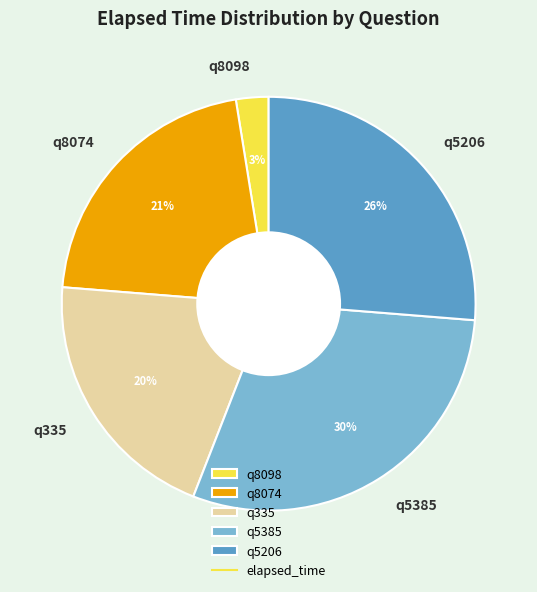

Combined, do q5385 and q8098 account for over 50%?

No